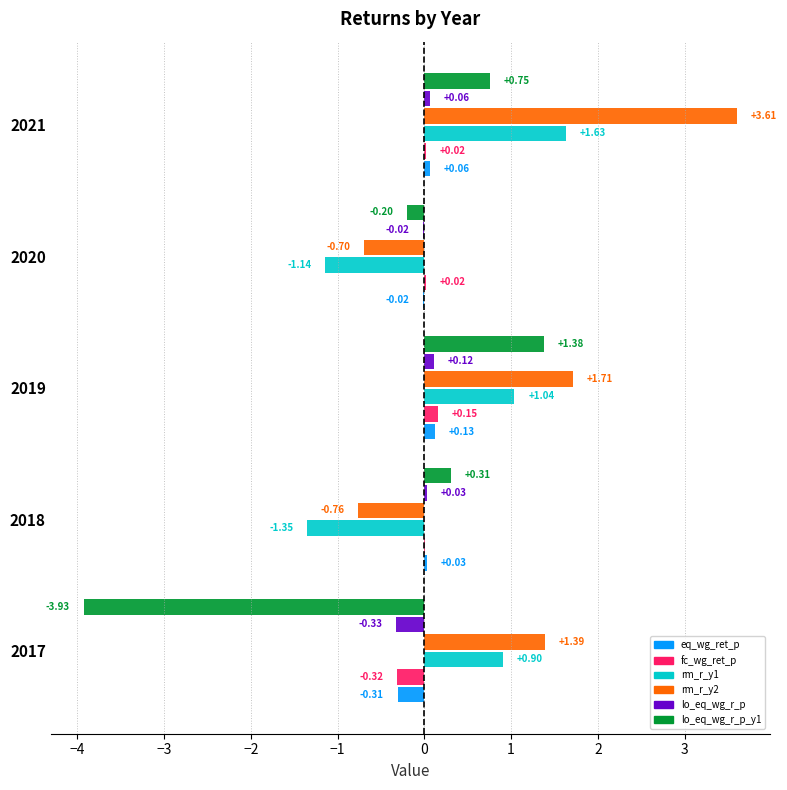

At which label does rm_r_y1 reach its peak?

2021